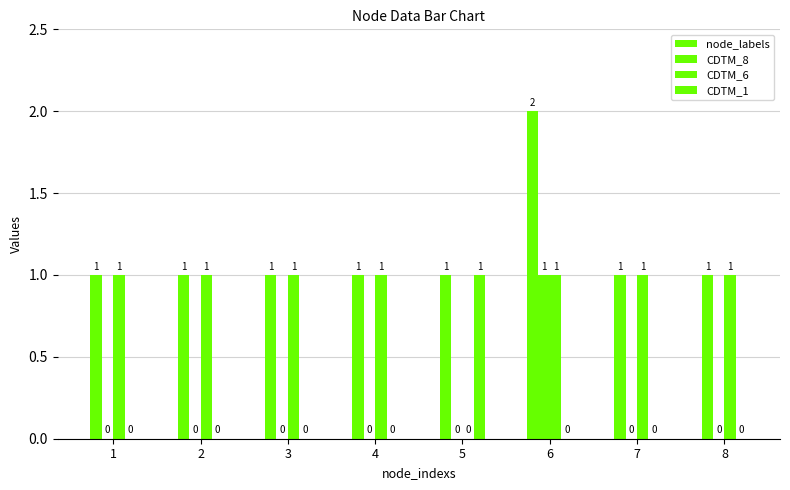

How many categories are shown in the chart?

8